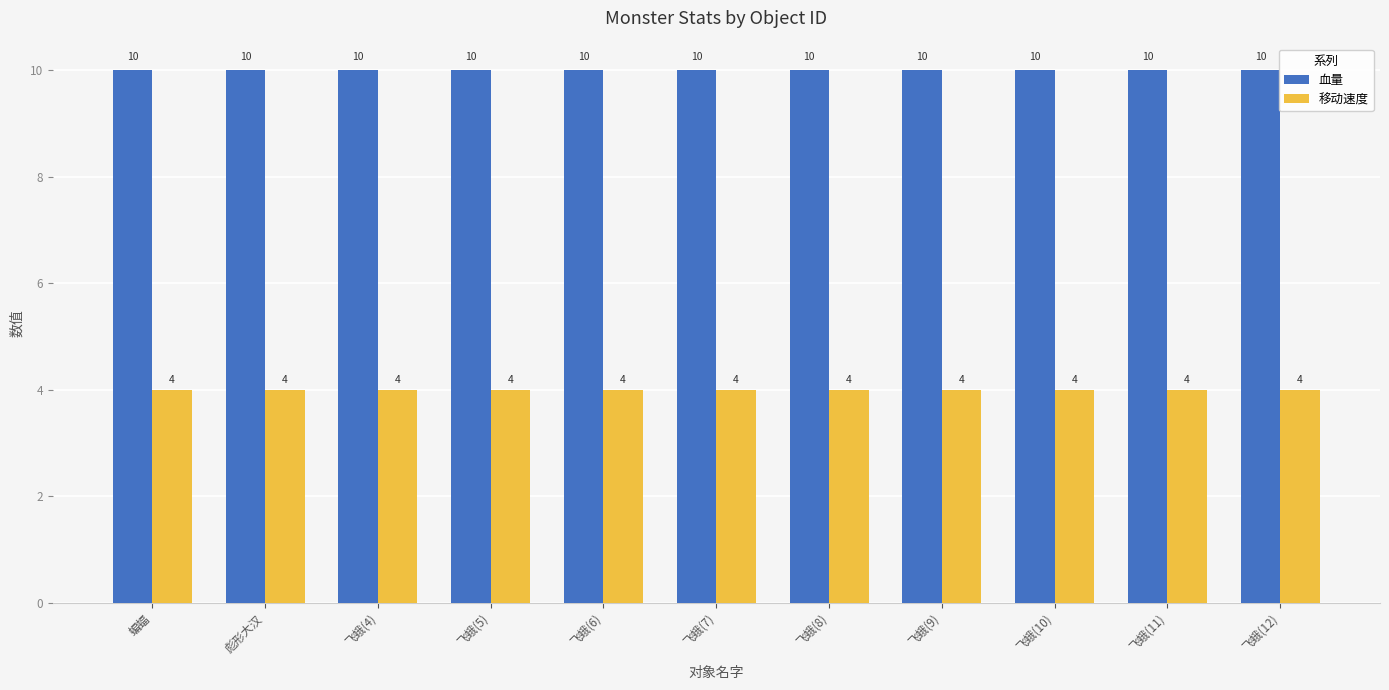

Reading left to right, extract all data points from this chart.

血量: 蝙蝠=10	彪形大汉=10	飞蛾(4)=10	飞蛾(5)=10	飞蛾(6)=10	飞蛾(7)=10	飞蛾(8)=10	飞蛾(9)=10	飞蛾(10)=10	飞蛾(11)=10	飞蛾(12)=10
移动速度: 蝙蝠=4	彪形大汉=4	飞蛾(4)=4	飞蛾(5)=4	飞蛾(6)=4	飞蛾(7)=4	飞蛾(8)=4	飞蛾(9)=4	飞蛾(10)=4	飞蛾(11)=4	飞蛾(12)=4